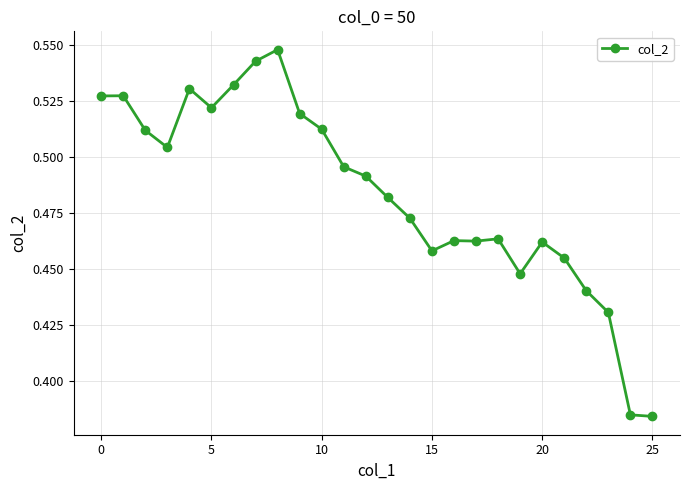

True or false: the data has more than 1 interior local peaks.

True